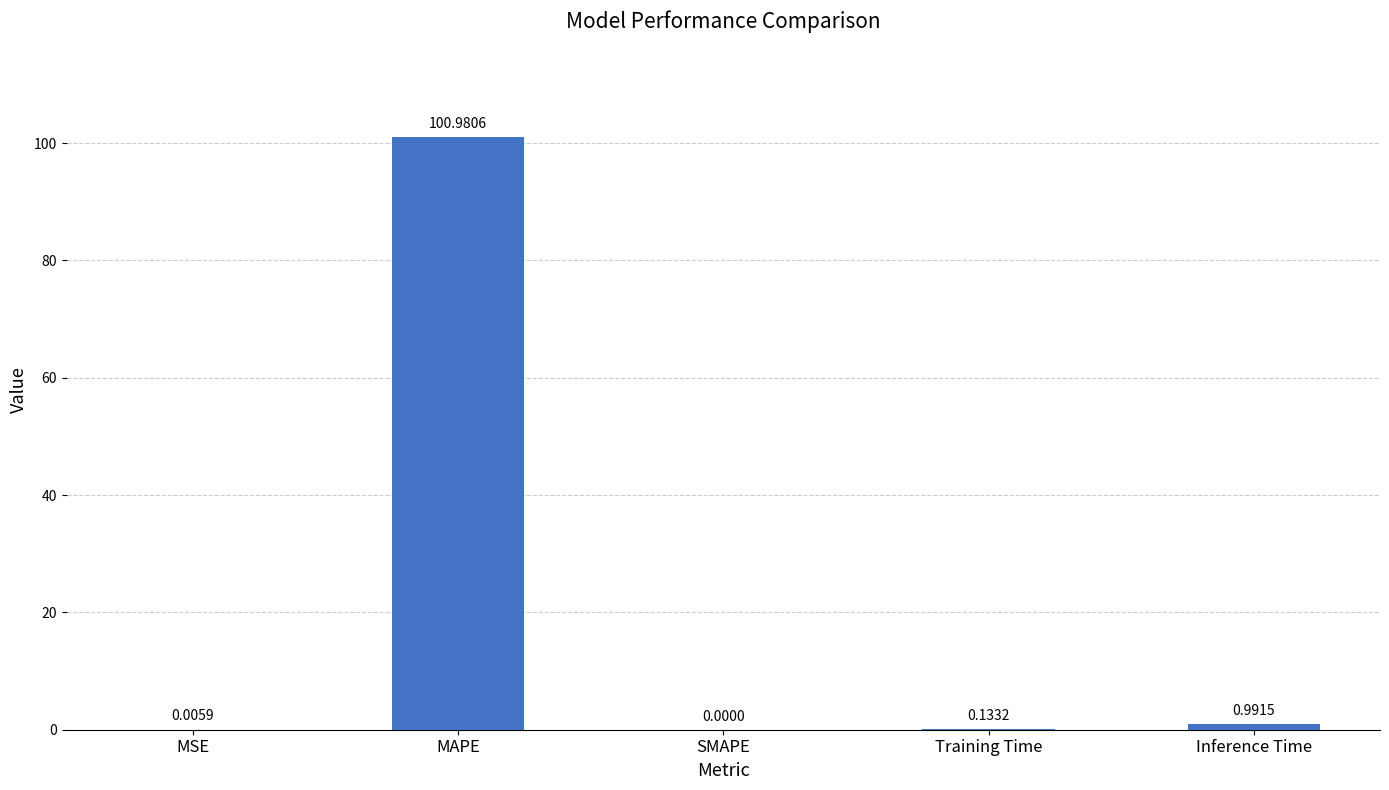

At which label is the value closest to 50?

Inference Time